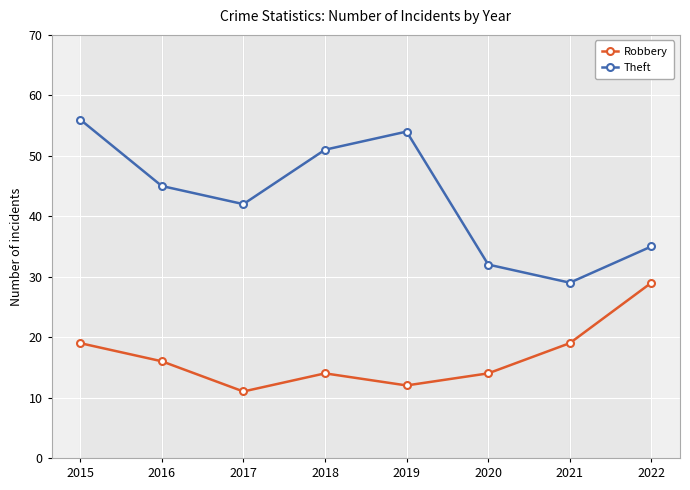

What is the value of the Theft point at the 5th from the left?

54